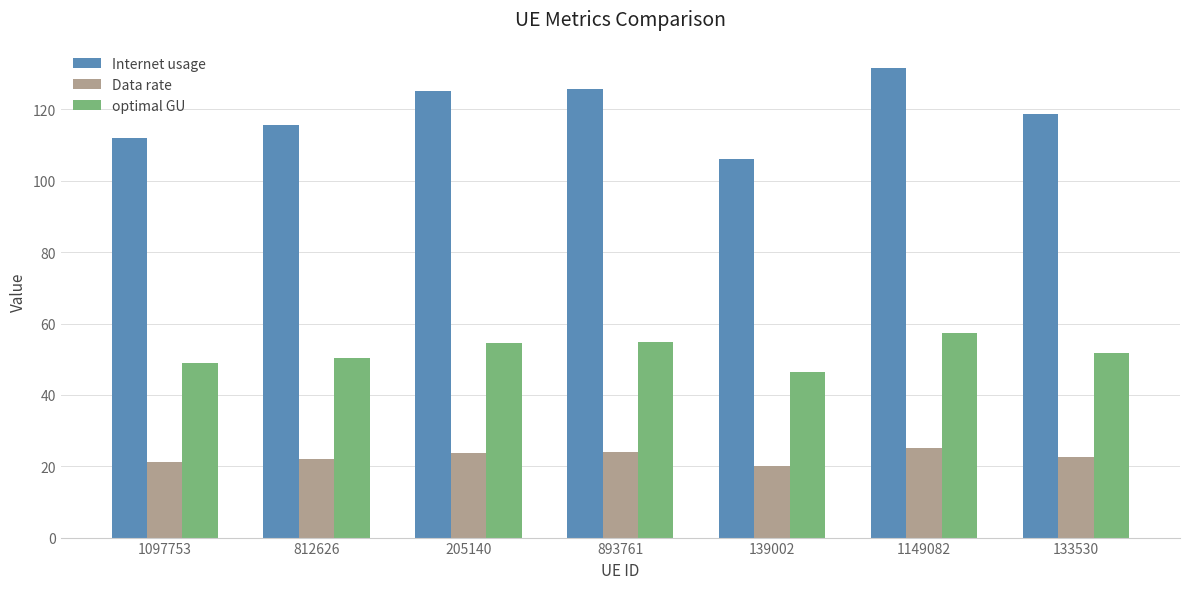

What is the total value across all series at 812626?

188.1